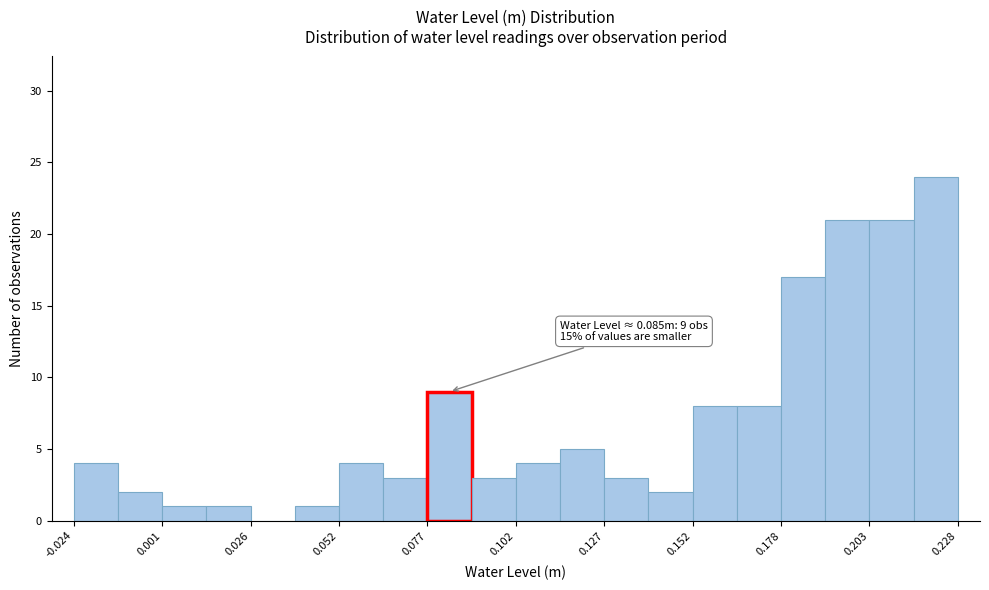

Read against the x-axis, roughly where is the centre of the tallest bar?

0.220